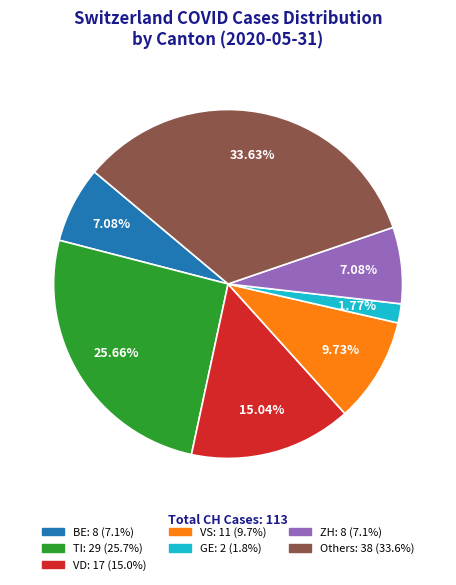

How many segments does this pie chart have?

7